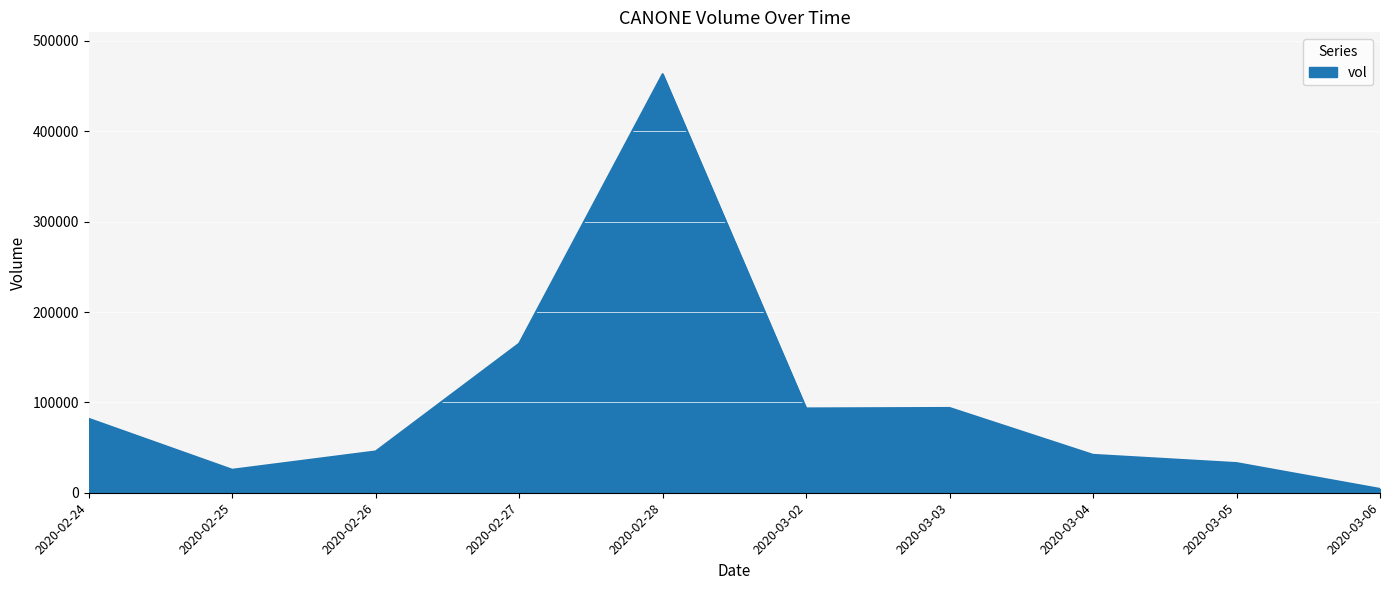

Does the chart have visible grid lines?

Yes